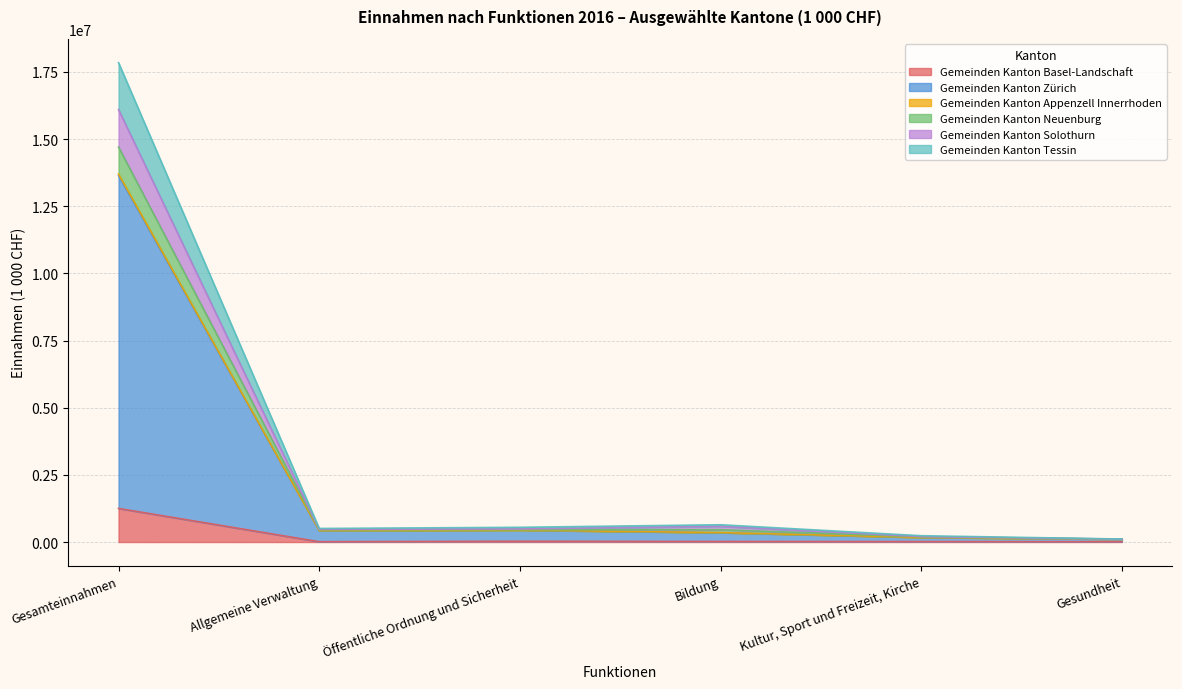

At how many categories does at least one series exceed 17742353?

1